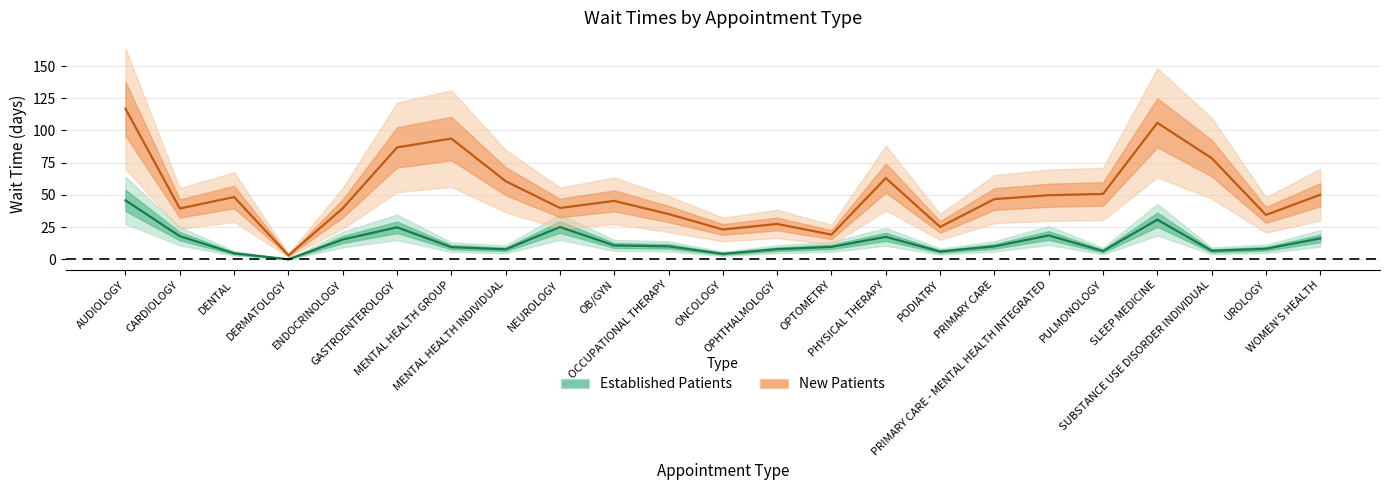

True or false: NewPatients and EstablishedPatients cross at least once.

False